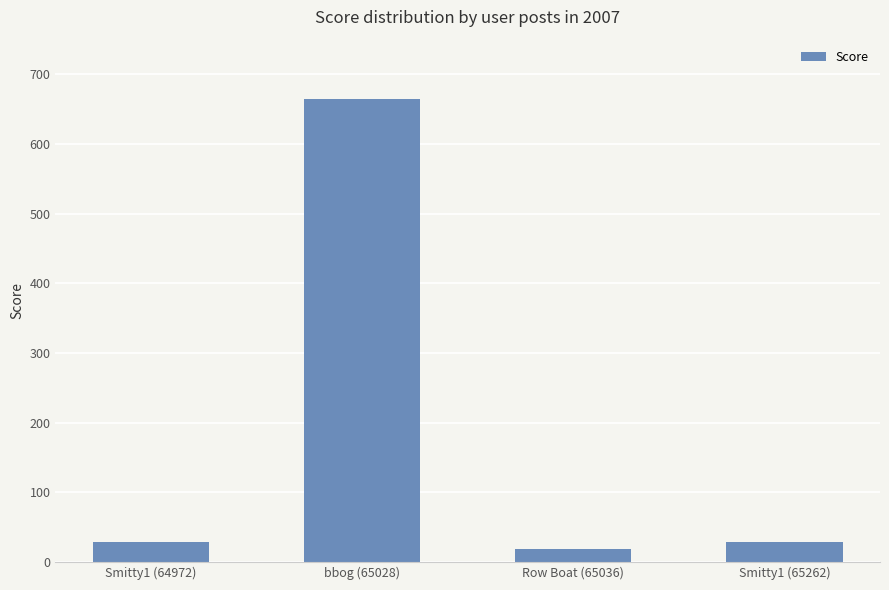

What is the ratio of the value at Row Boat (65036) to the value at Smitty1 (64972)?

0.7